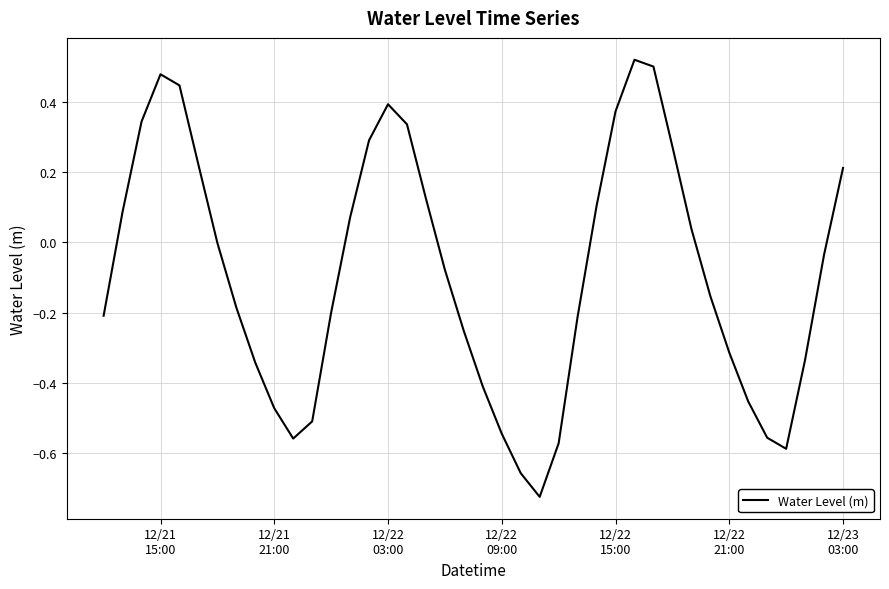

What is the difference between the maximum and minimum values?

1.2